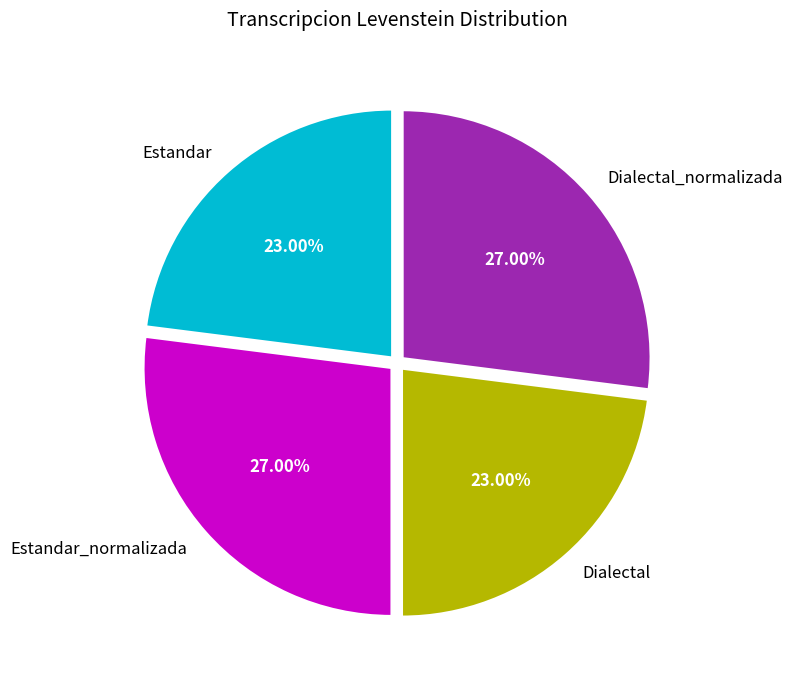

What percentage is the Estandar slice, to the nearest percent?

23%